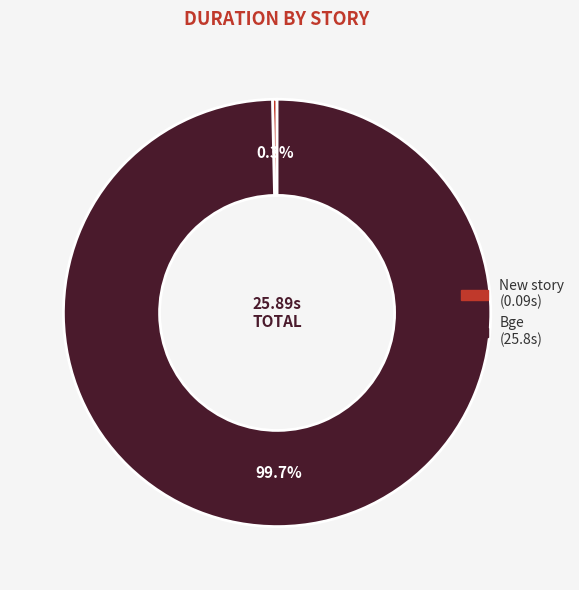

What is the smallest slice in the pie chart?

New story